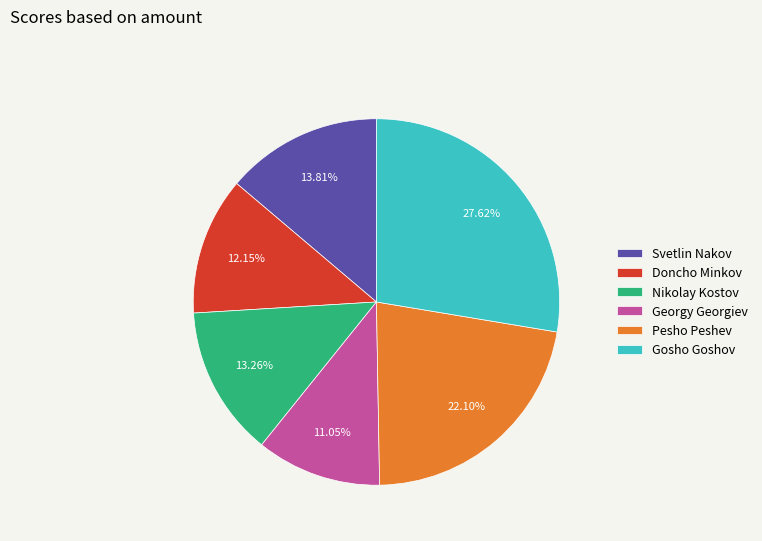

How many segments does this pie chart have?

6